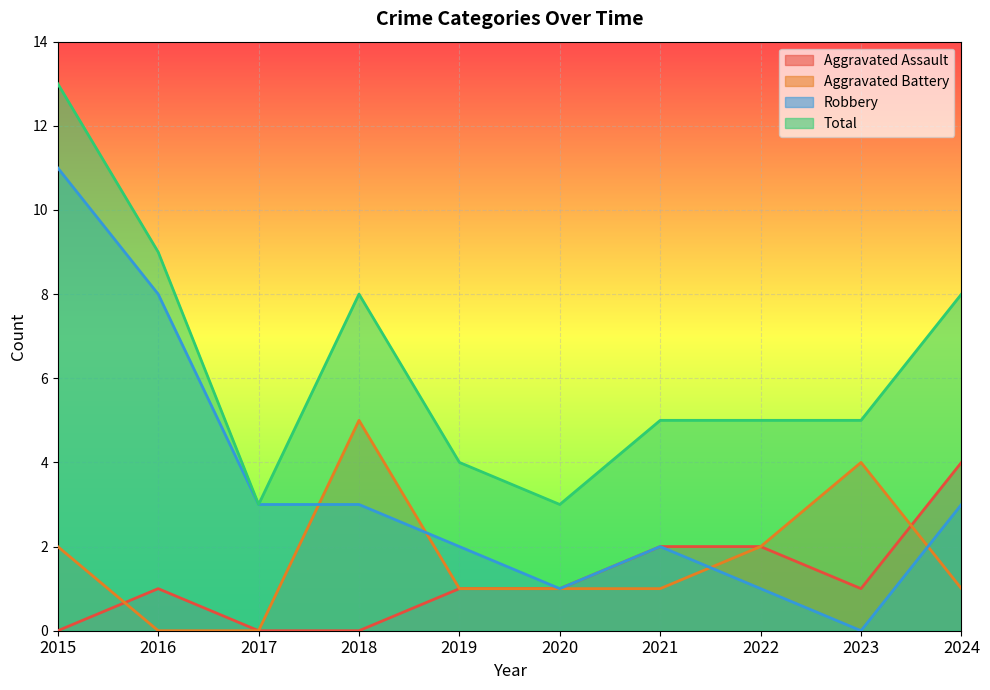

How many interior local peaks does the Aggravated Battery series have?

2